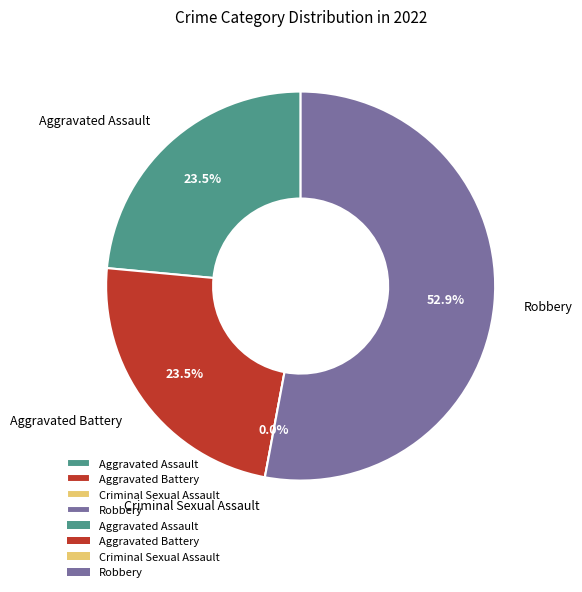

Count the number of slices in the pie.

4